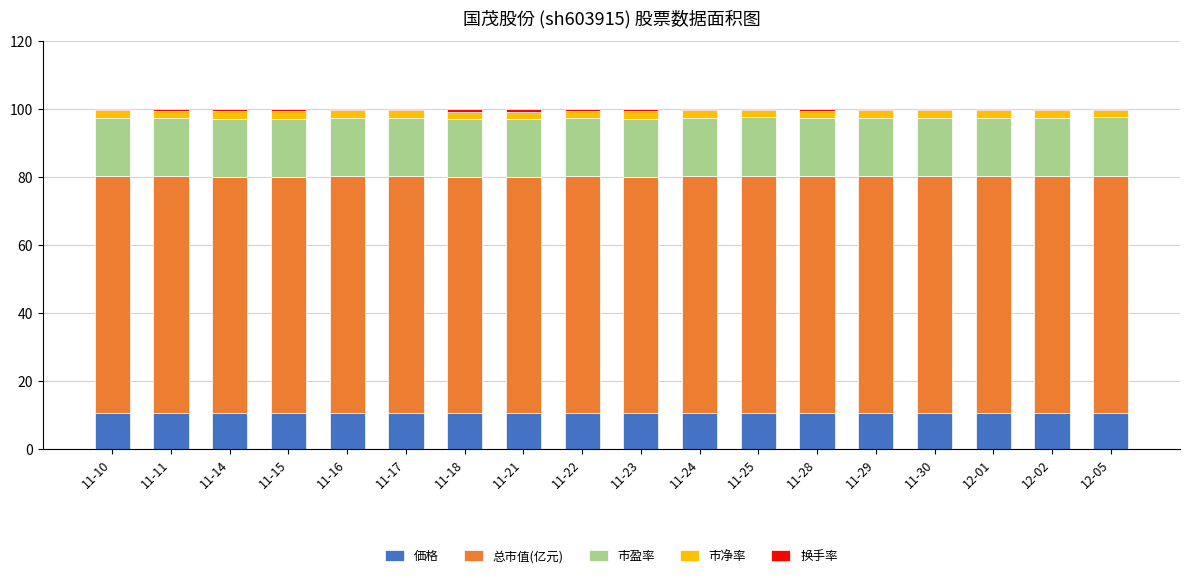

Are the bars grouped side by side (vs. stacked)?

No